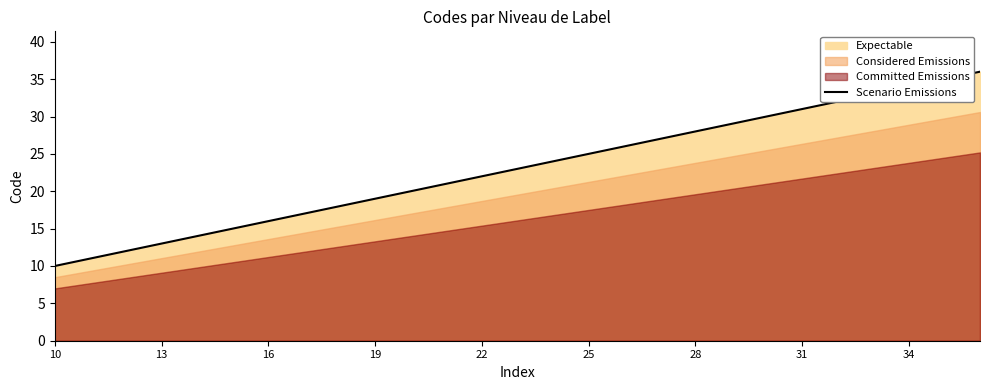

How many lines are shown in the chart?

1